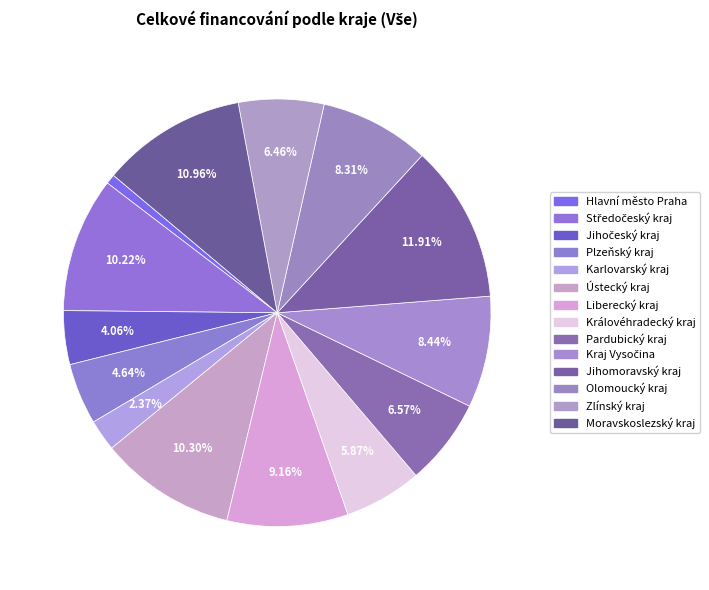

How many segments does this pie chart have?

14